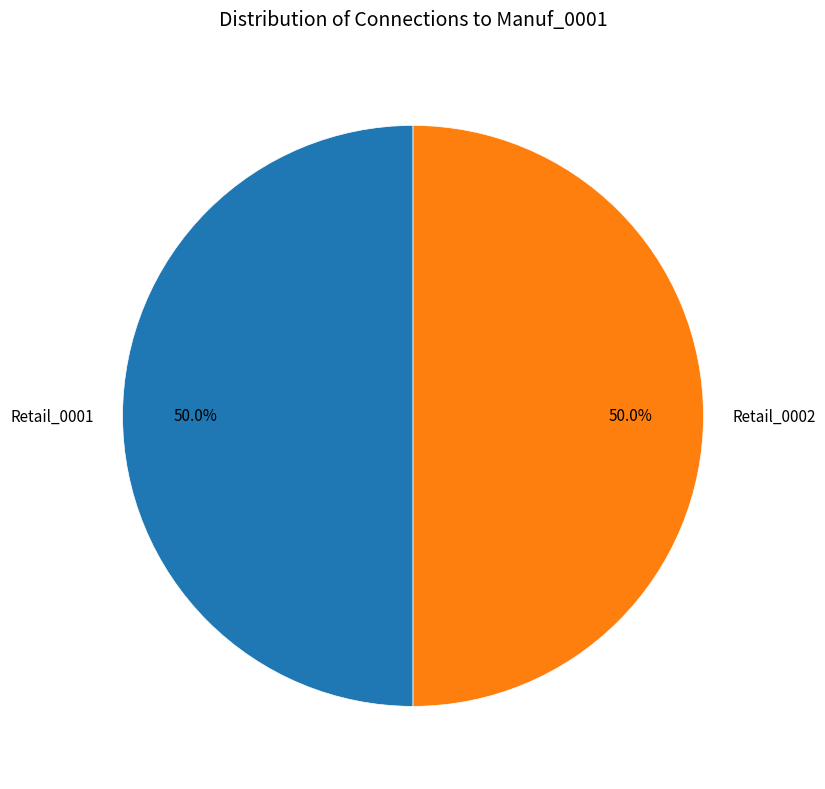

Approximately how many times larger is the value at Retail_0001 compared to Retail_0002?

1.0